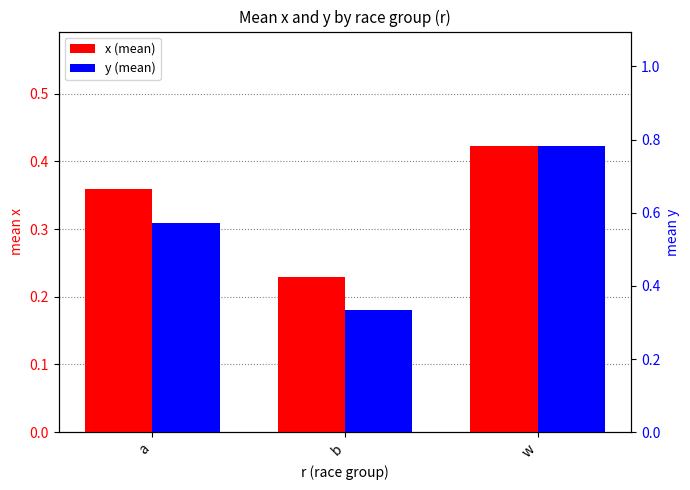

What is the minimum value shown in the chart?

0.2